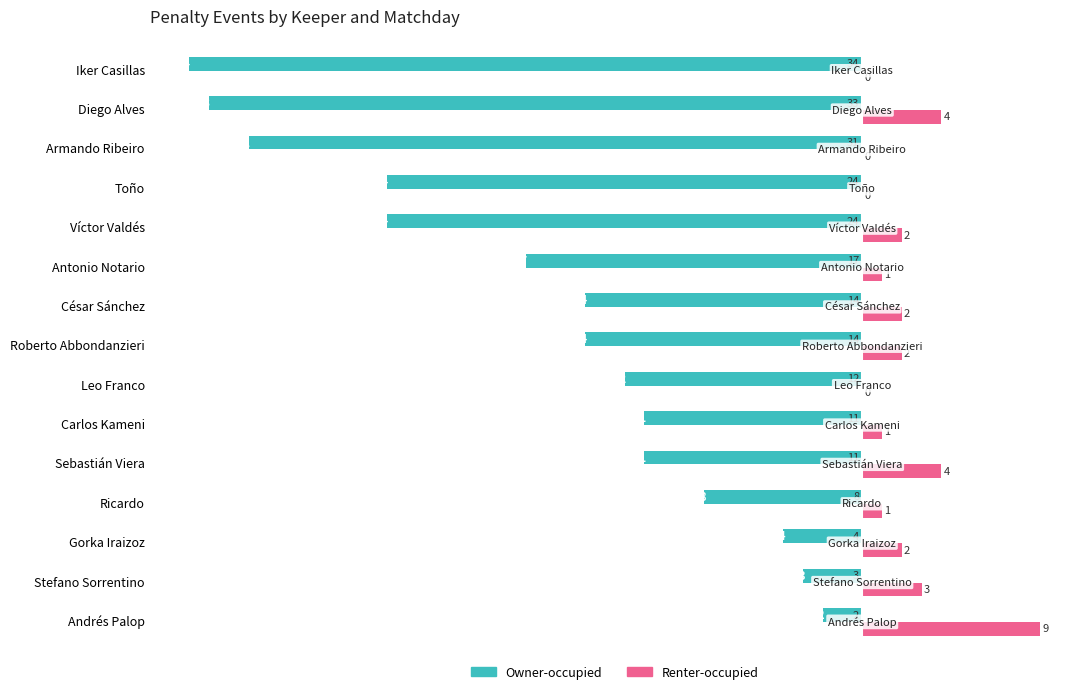

What are all the series names shown in the legend?

Owner-occupied, Renter-occupied